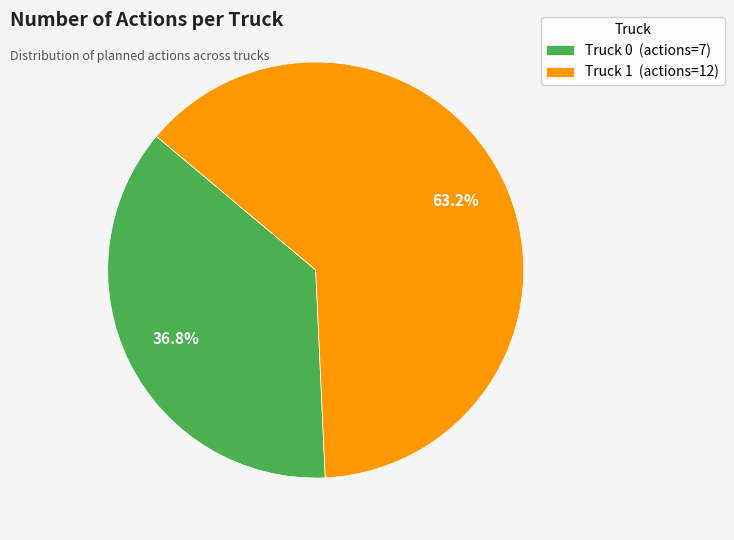

To the nearest percent, what is the average slice percentage?

50%